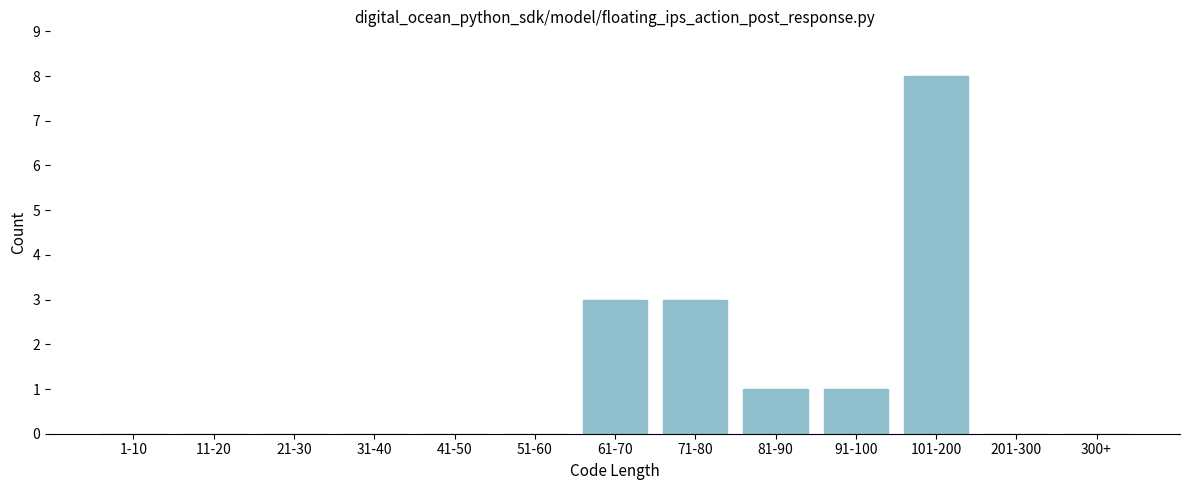

Reading left to right, what are all the values shown in this chart?

1-10=0	11-20=0	21-30=0	31-40=0	41-50=0	51-60=0	61-70=3	71-80=3	81-90=1	91-100=1	101-200=8	201-300=0	300+=0